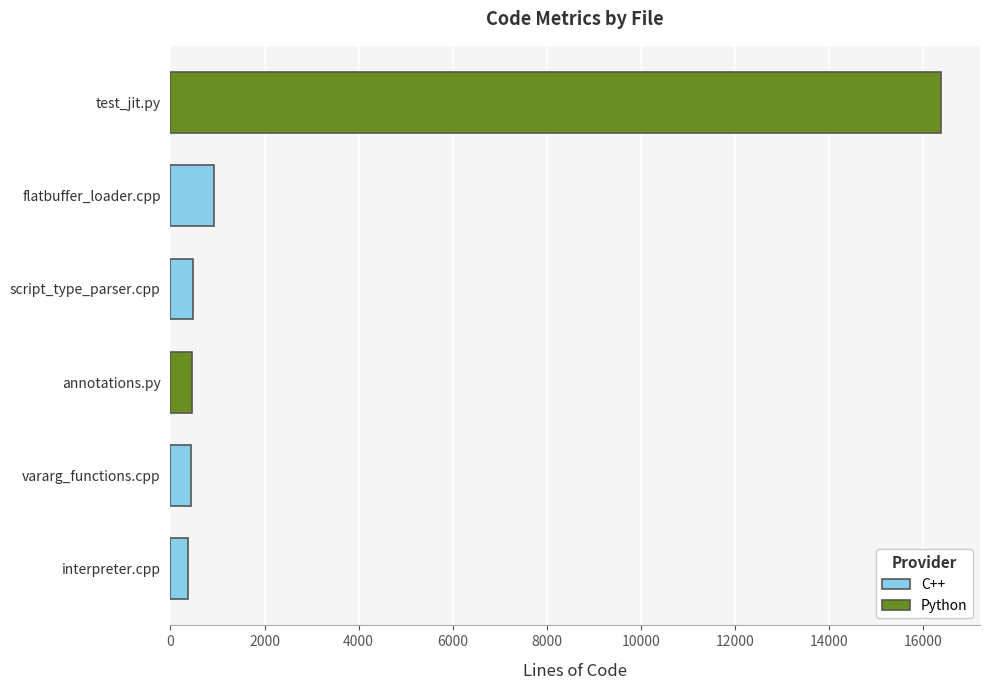

How many data points does each series have?

6